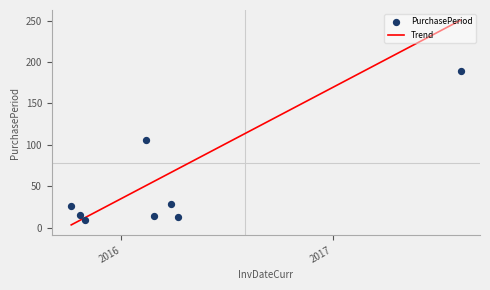

What is the ratio of the value at 2017-02-02 to the value at 2016-02-27?

21.4